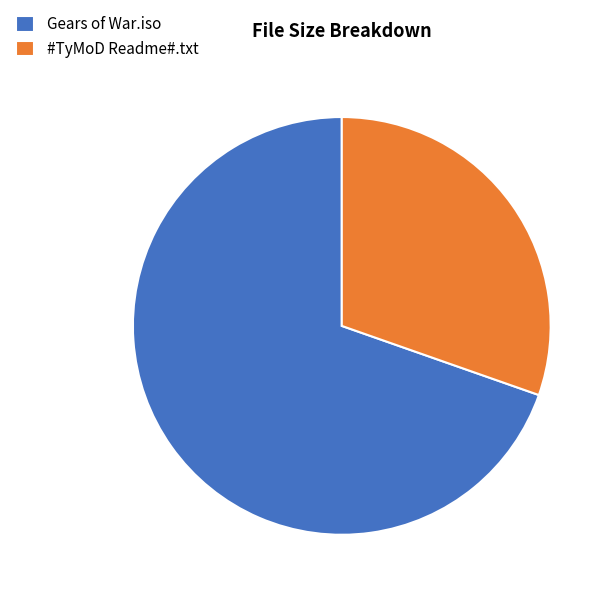

Is it true that Gears of War.iso is 65% of the pie?

False